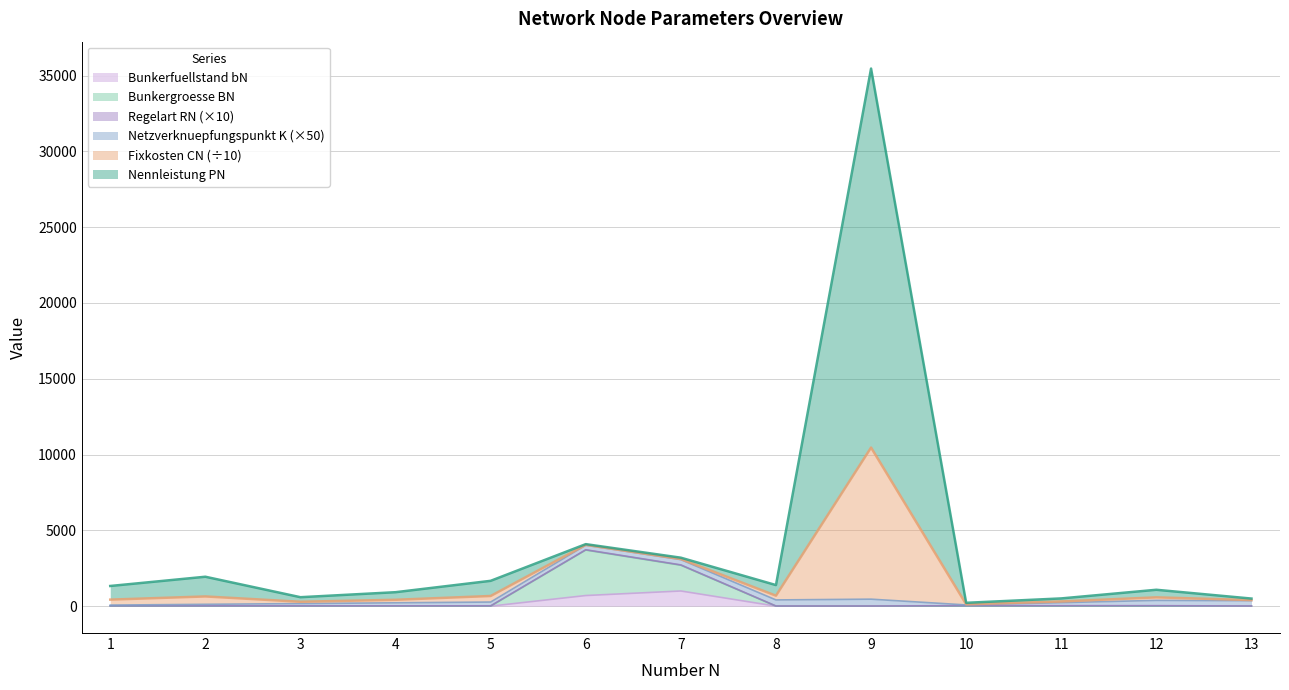

Between 9 and 12, which series saw the biggest shift?

Nennleistung PN